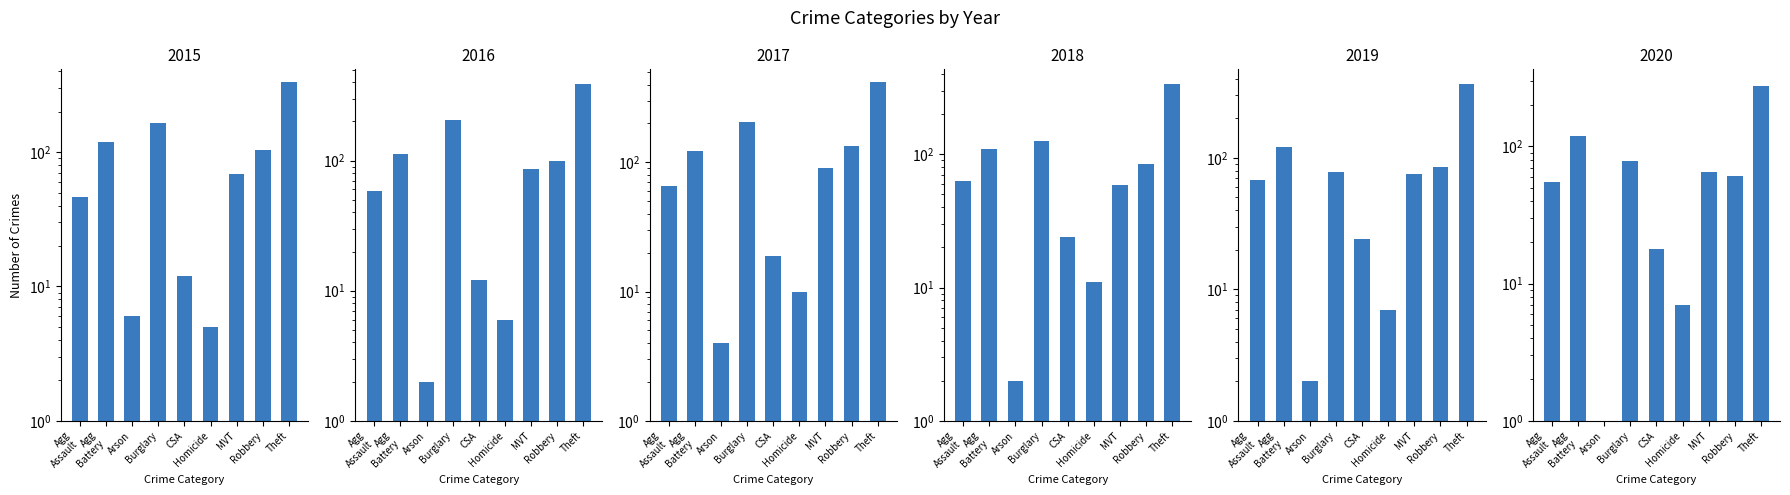

At Agg Battery, list the series in order from largest to smallest.

2017, 2019, 2020, 2015, 2016, 2018